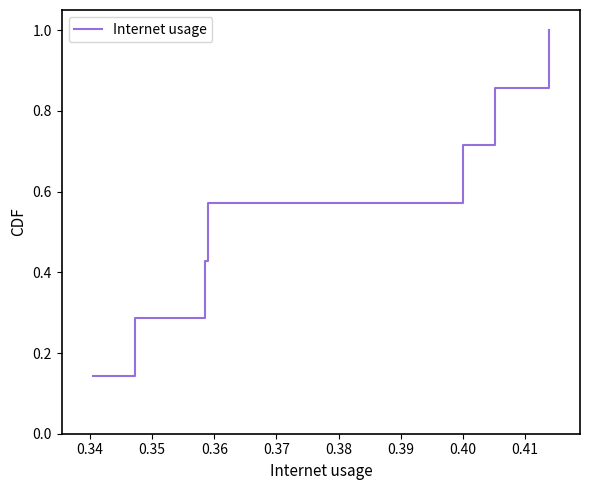

True or false: the data has more than 0 interior local peaks.

False